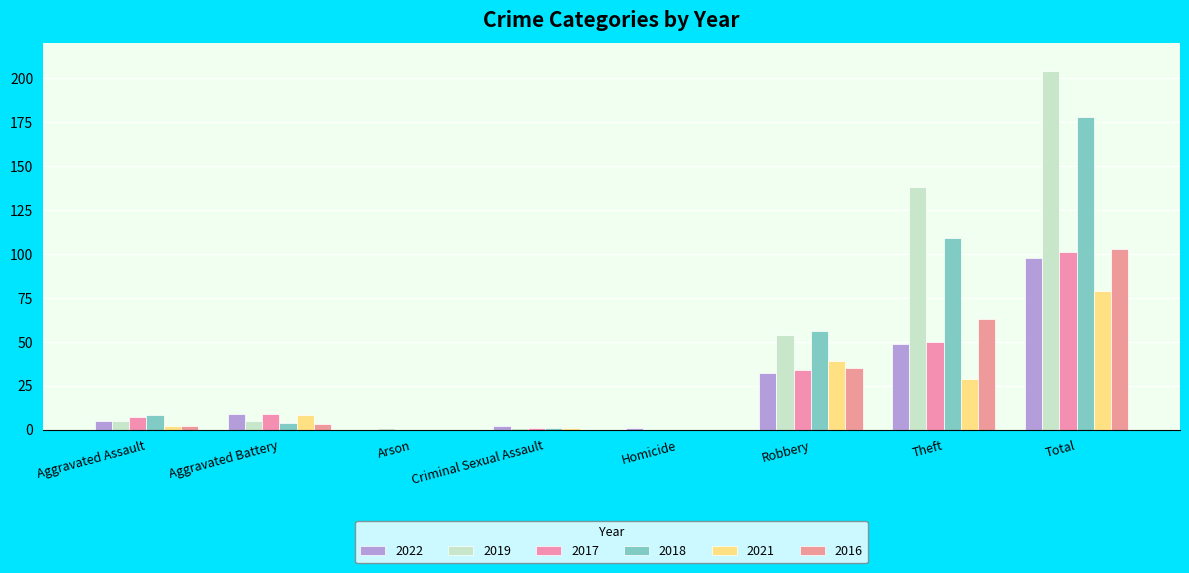

How many series are shown in this chart?

6